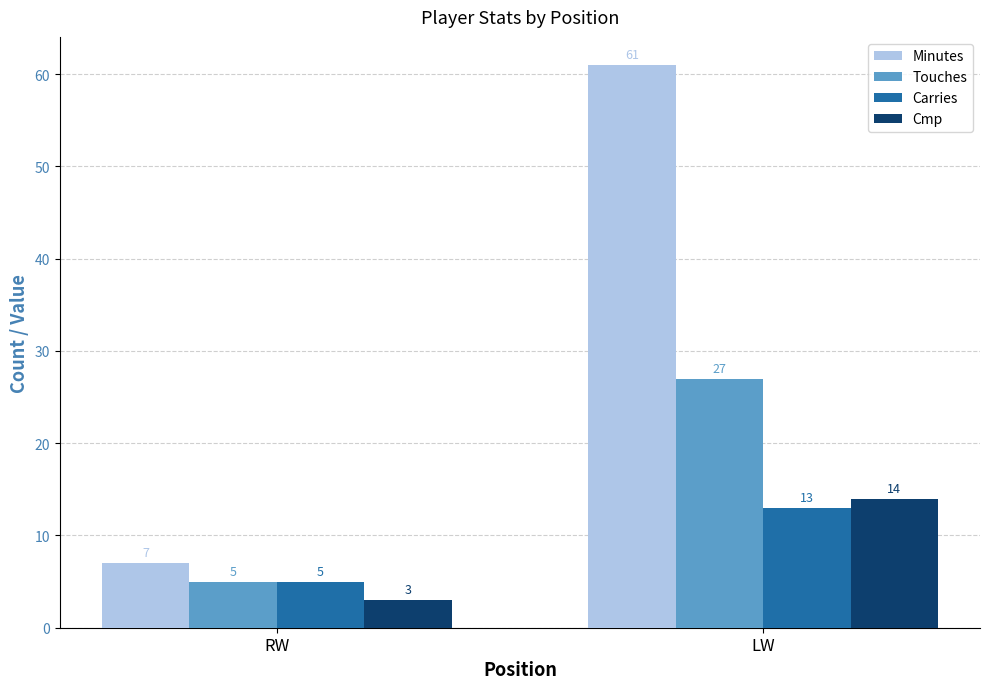

Count the number of data series in this chart.

4